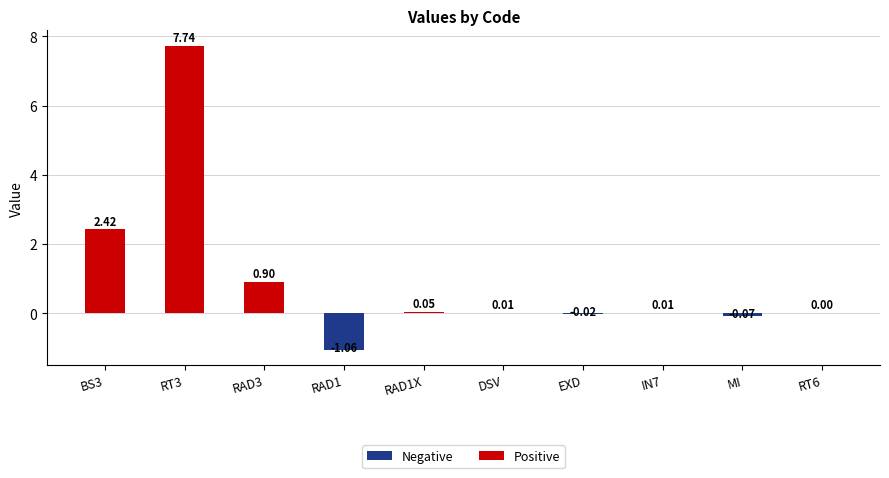

What is the sum of the values at RAD3 and DSV?

0.9